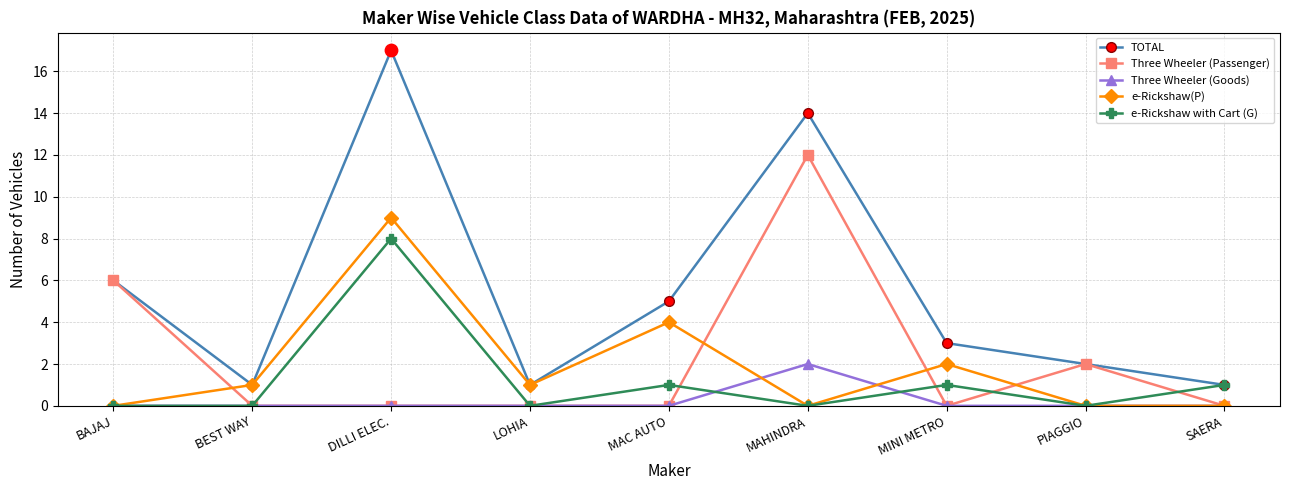

What is the difference between the highest and lowest values at BAJAJ?

6